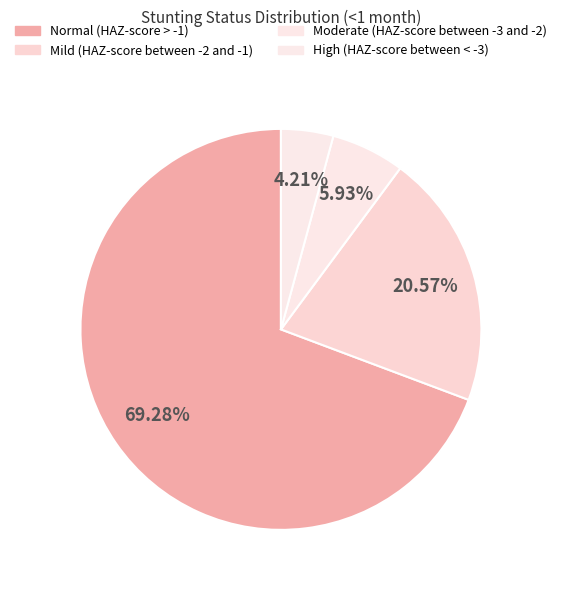

To the nearest percent, what is the difference between the Moderate (HAZ-score between -3 and -2) and Normal (HAZ-score > -1) slice percentages?

63%